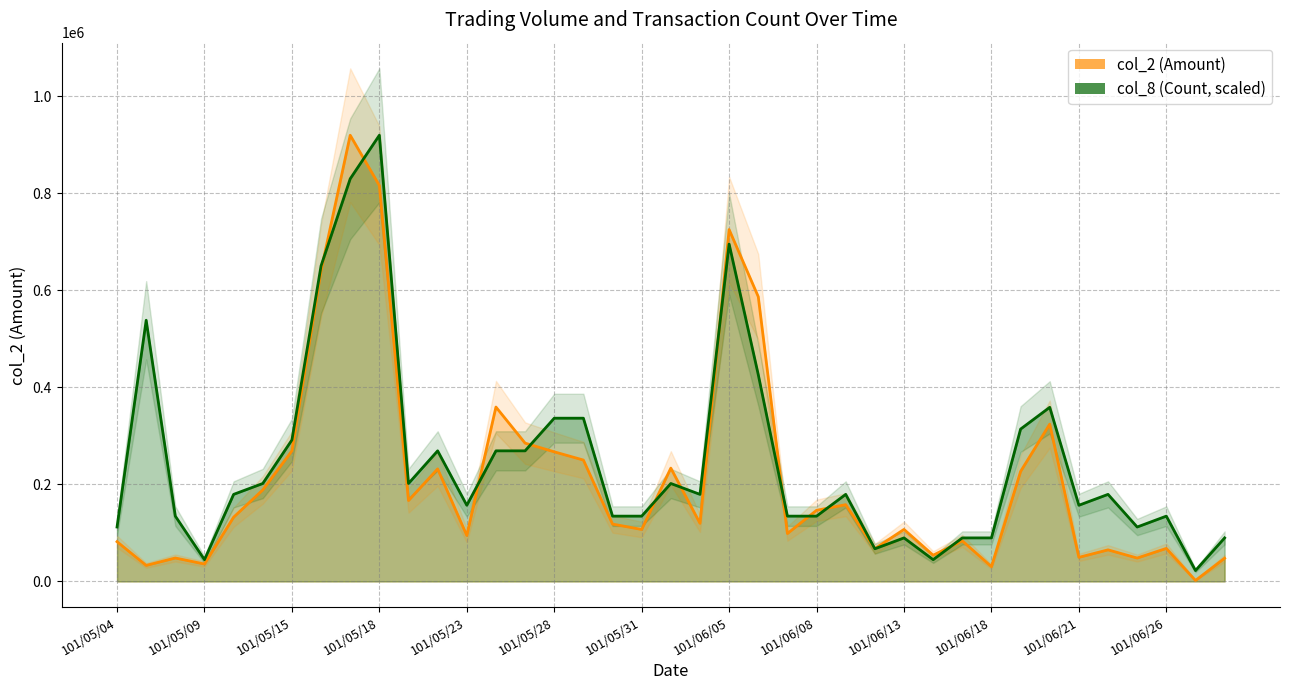

What is the sum of all col_2 values?

8292620.0